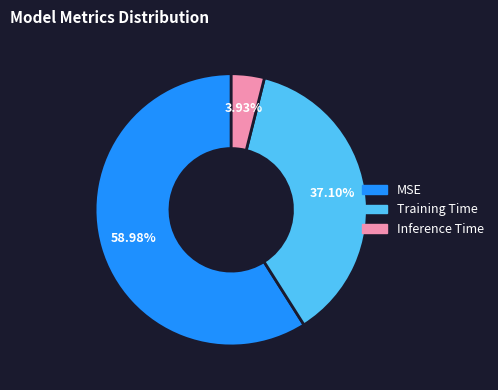

To the nearest percent, what is the average slice percentage?

33%